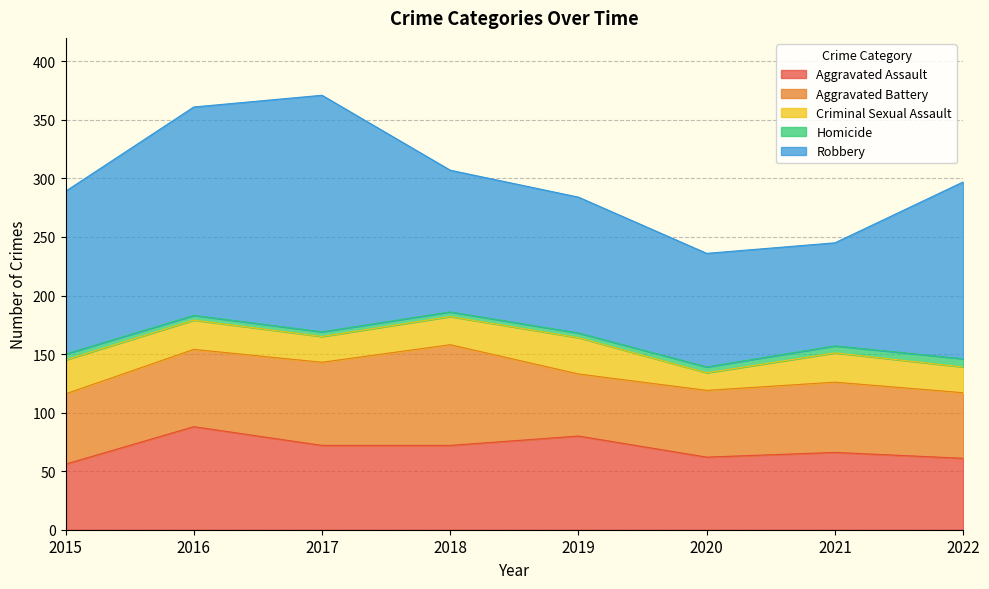

What is the difference between the maximum and minimum values in the Criminal Sexual Assault series?

16